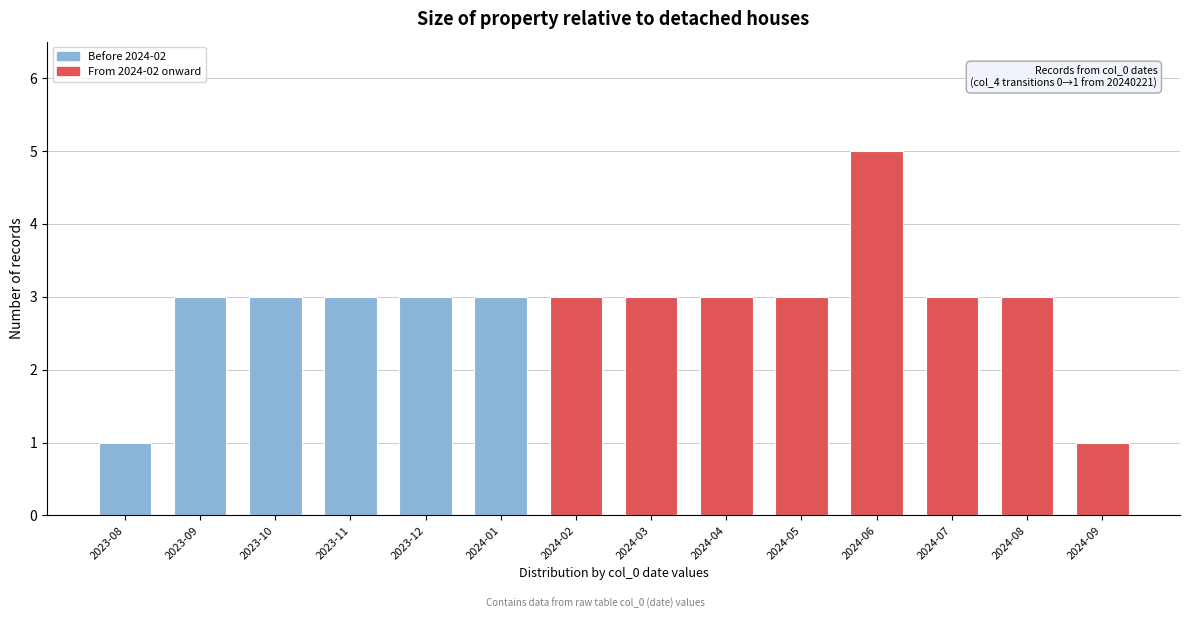

Reading left to right, list all the values displayed in this chart.

2023-08=1	2023-09=3	2023-10=3	2023-11=3	2023-12=3	2024-01=3	2024-02=3	2024-03=3	2024-04=3	2024-05=3	2024-06=5	2024-07=3	2024-08=3	2024-09=1